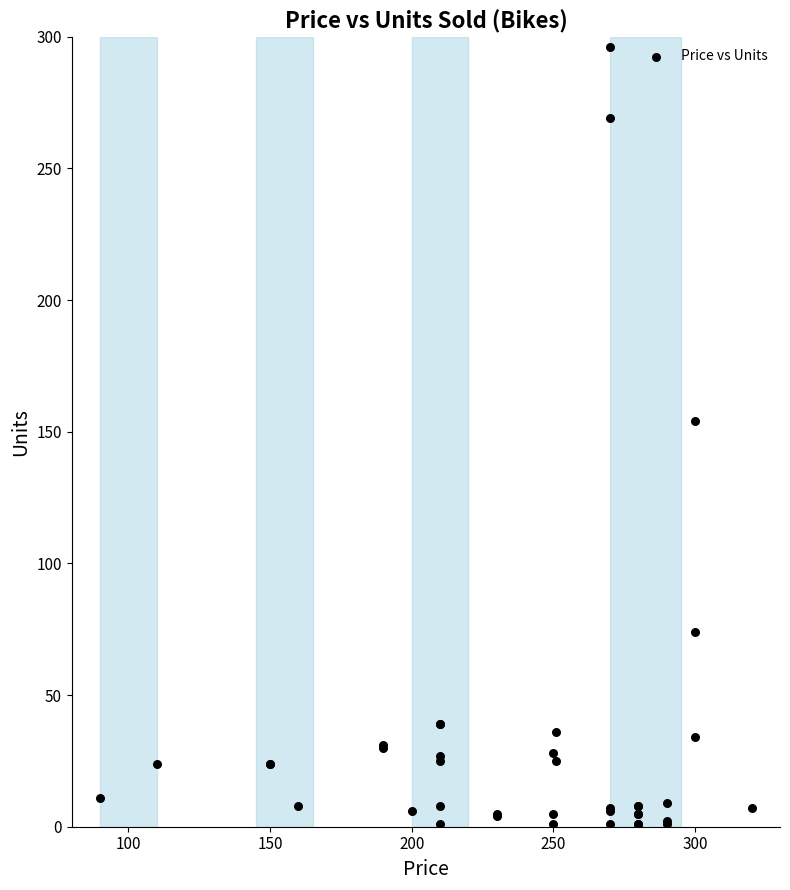

What Y value in the scatter plot is closest to 148?

154